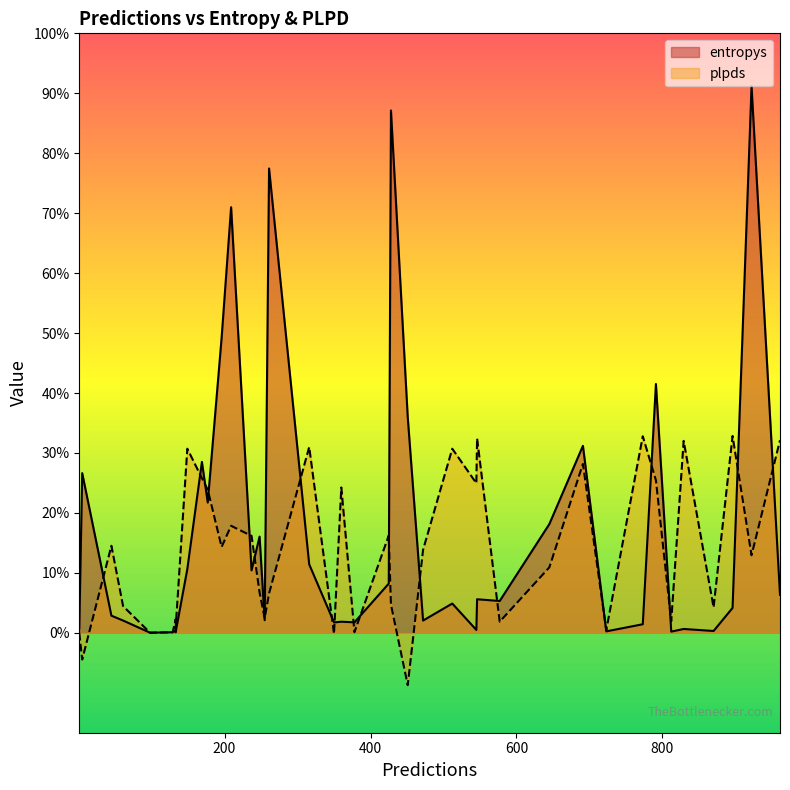

The value of plpds at 21 is 0.0. True or false?

True